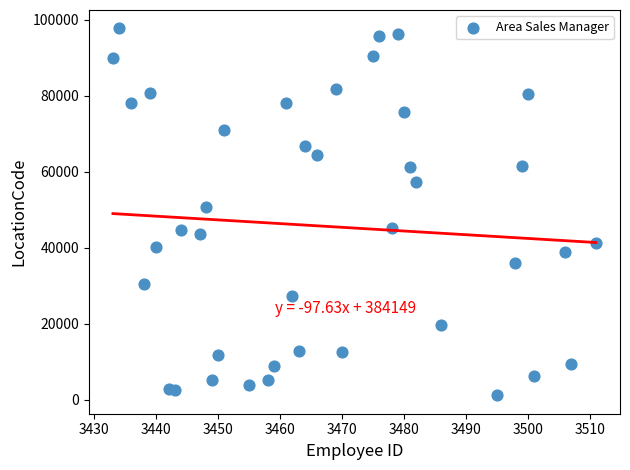

What is the range of X values (max minus min)?

78